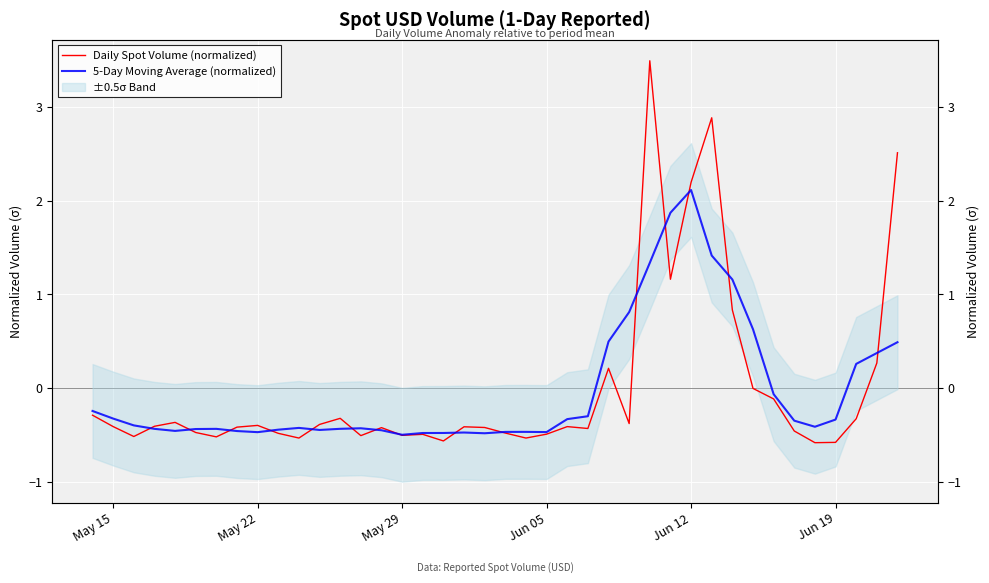

The value of 5-Day Moving Average (normalized) at Jun 12 is 2.8. True or false?

False